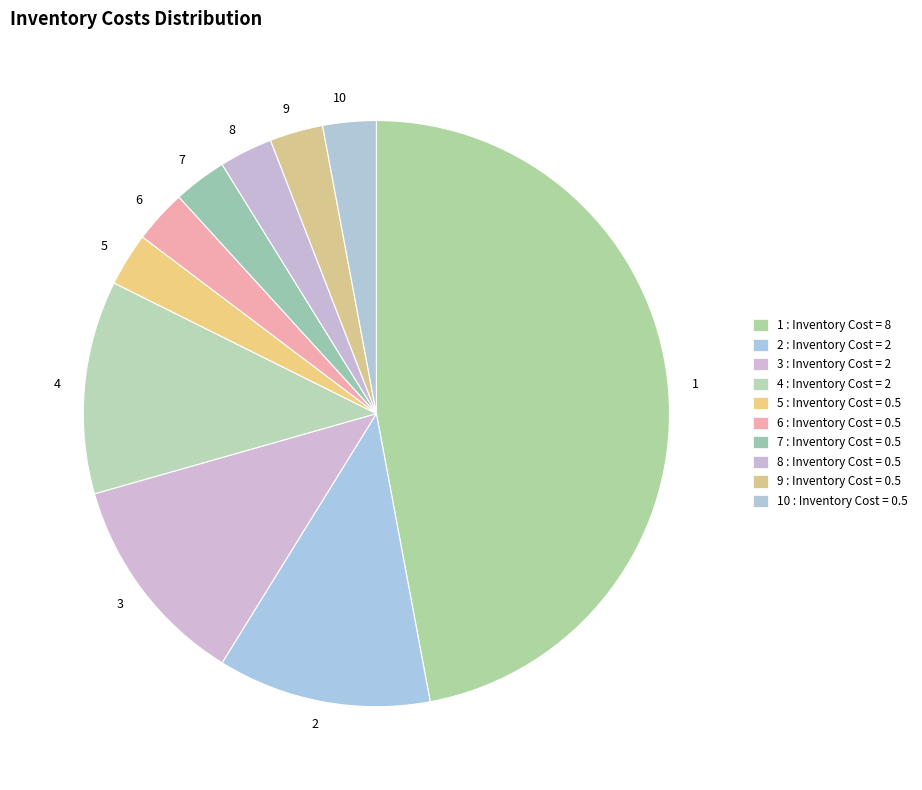

How many segments does this pie chart have?

10